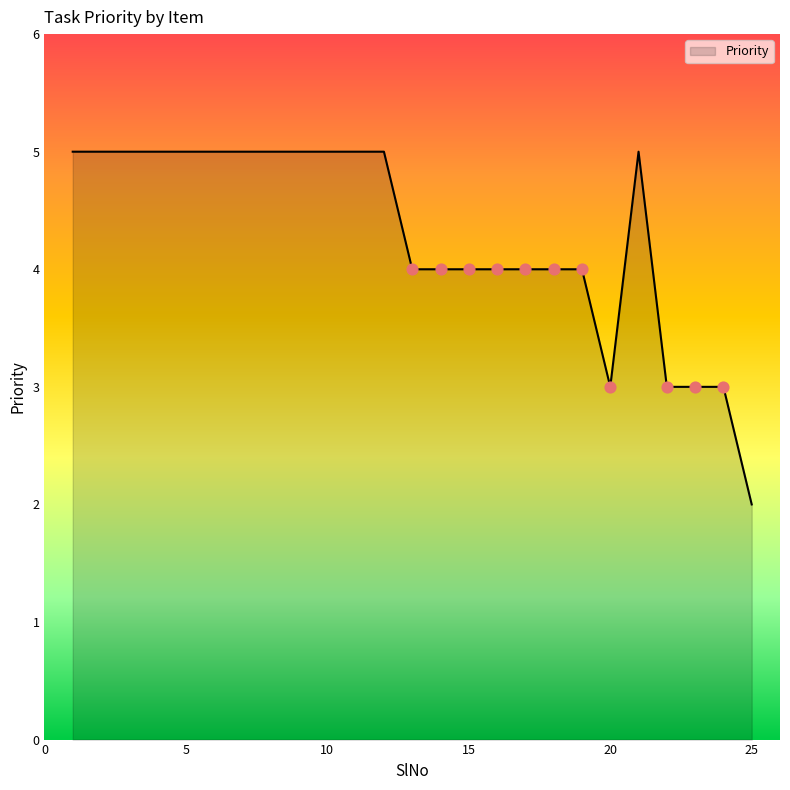

What is the difference between the maximum and minimum values?

3